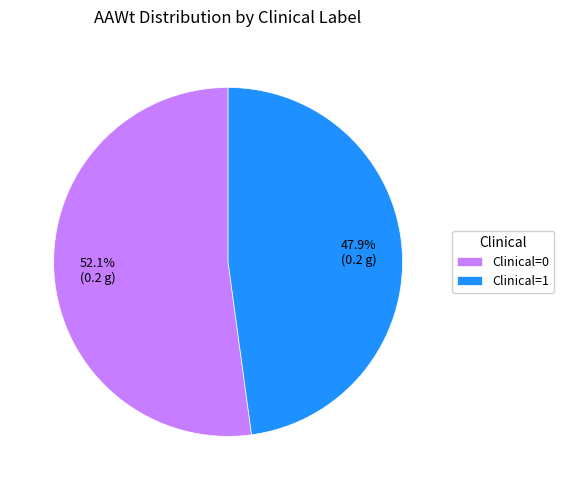

How many slices are in this pie chart?

2